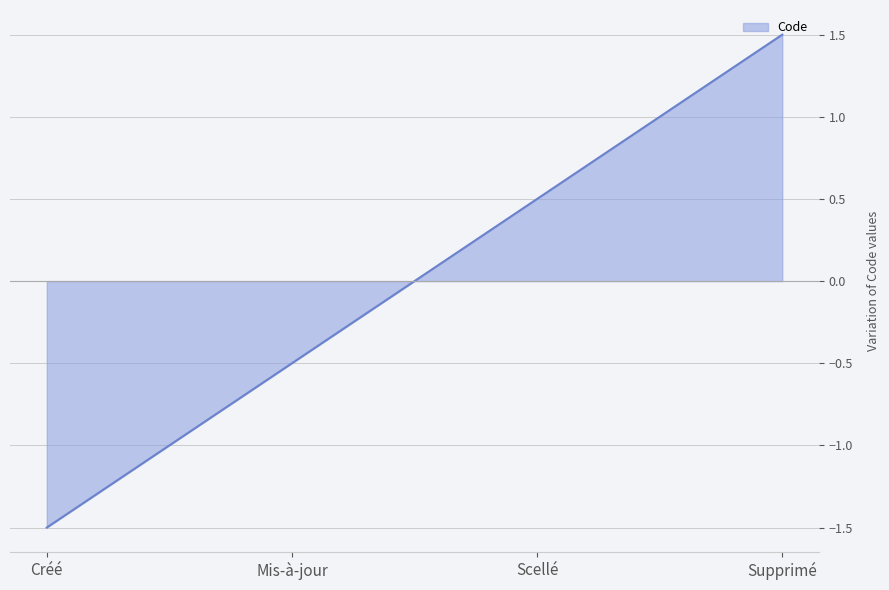

What is the maximum value shown in the chart?

1.5